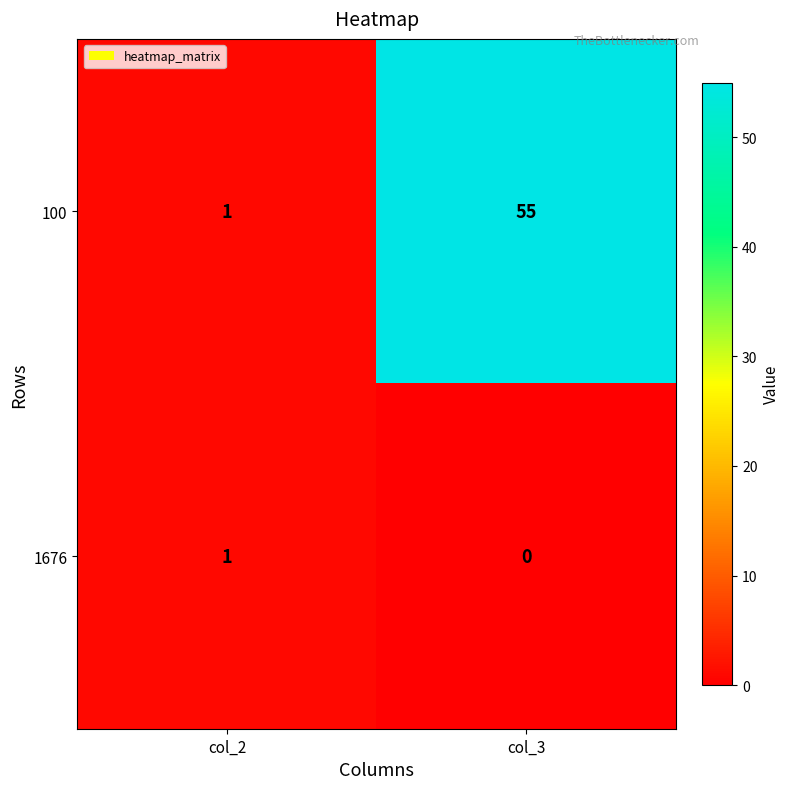

What is the sum of the 100 values at col_3 and col_2?

56